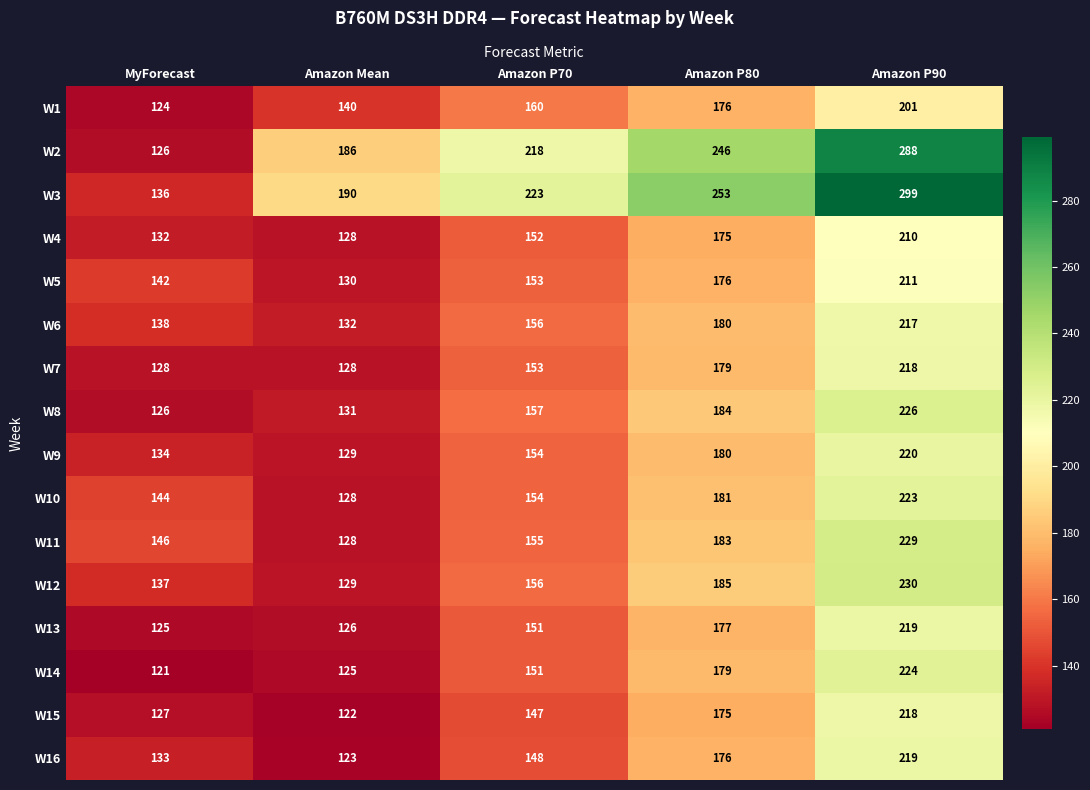

Between Amazon Mean and Amazon P80, which series saw the biggest shift?

W3